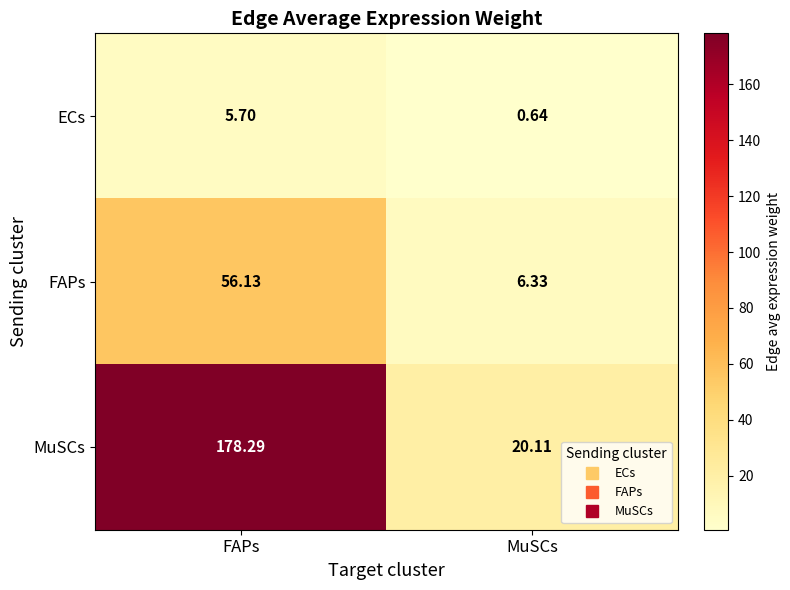

Which series has the largest total across all categories?

MuSCs